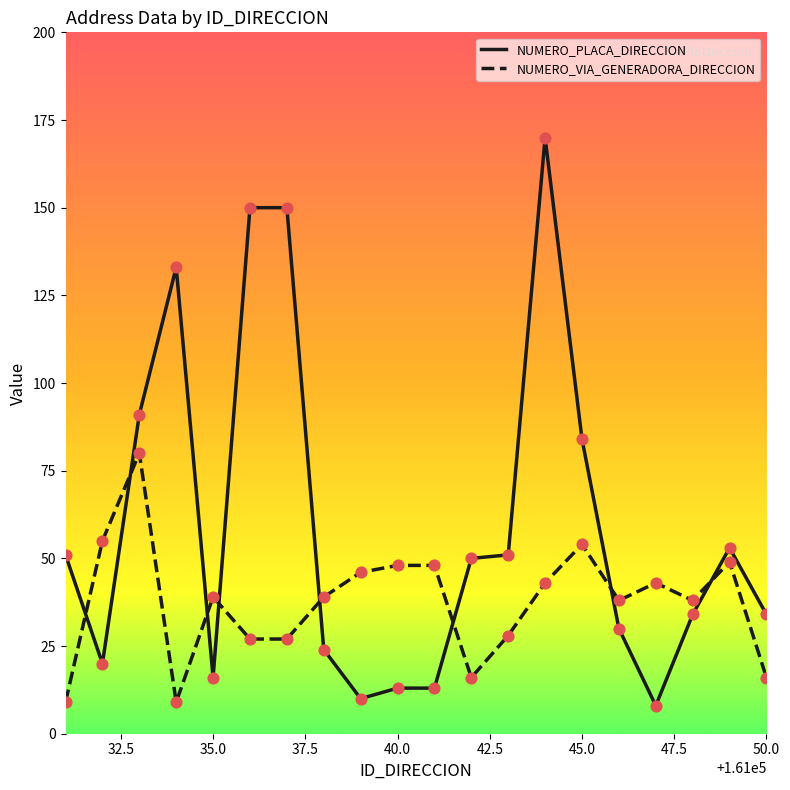

Which series has the largest range (max minus min)?

NUMERO_PLACA_DIRECCION